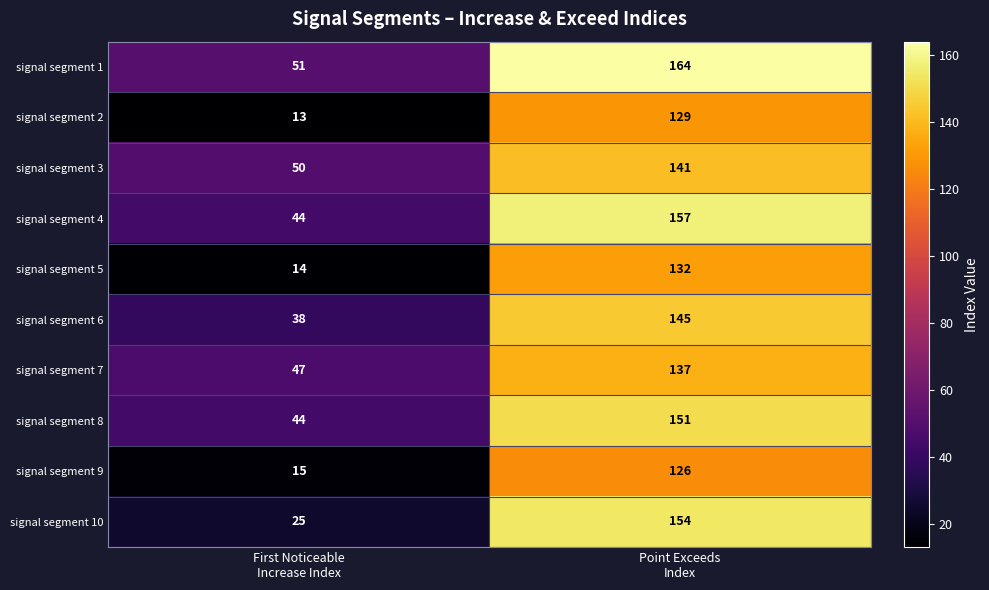

Which series has the largest total across all categories?

signal segment 1